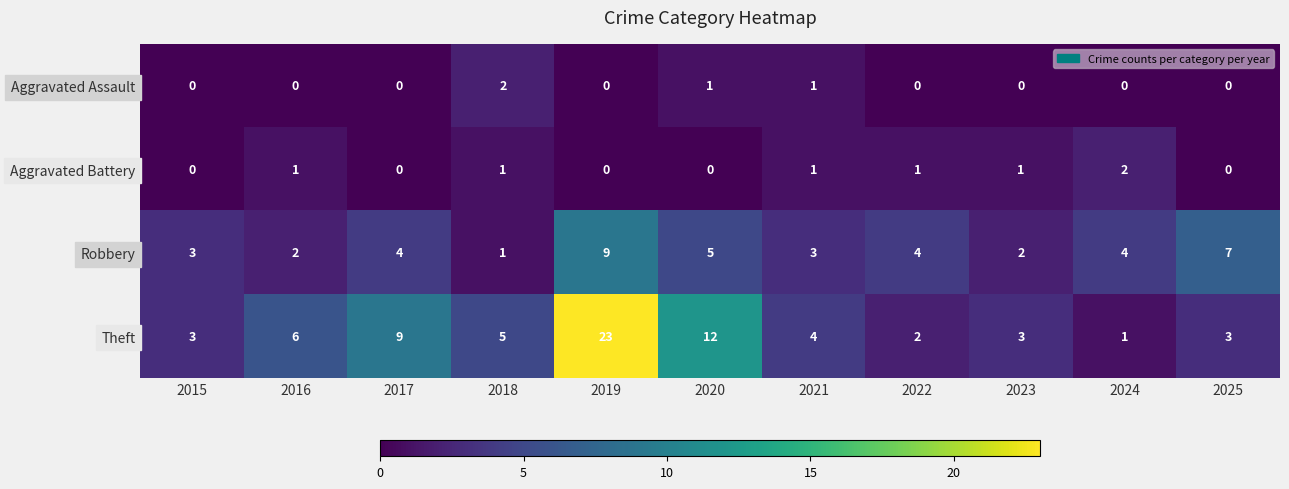

Which series has the widest spread of values?

Theft